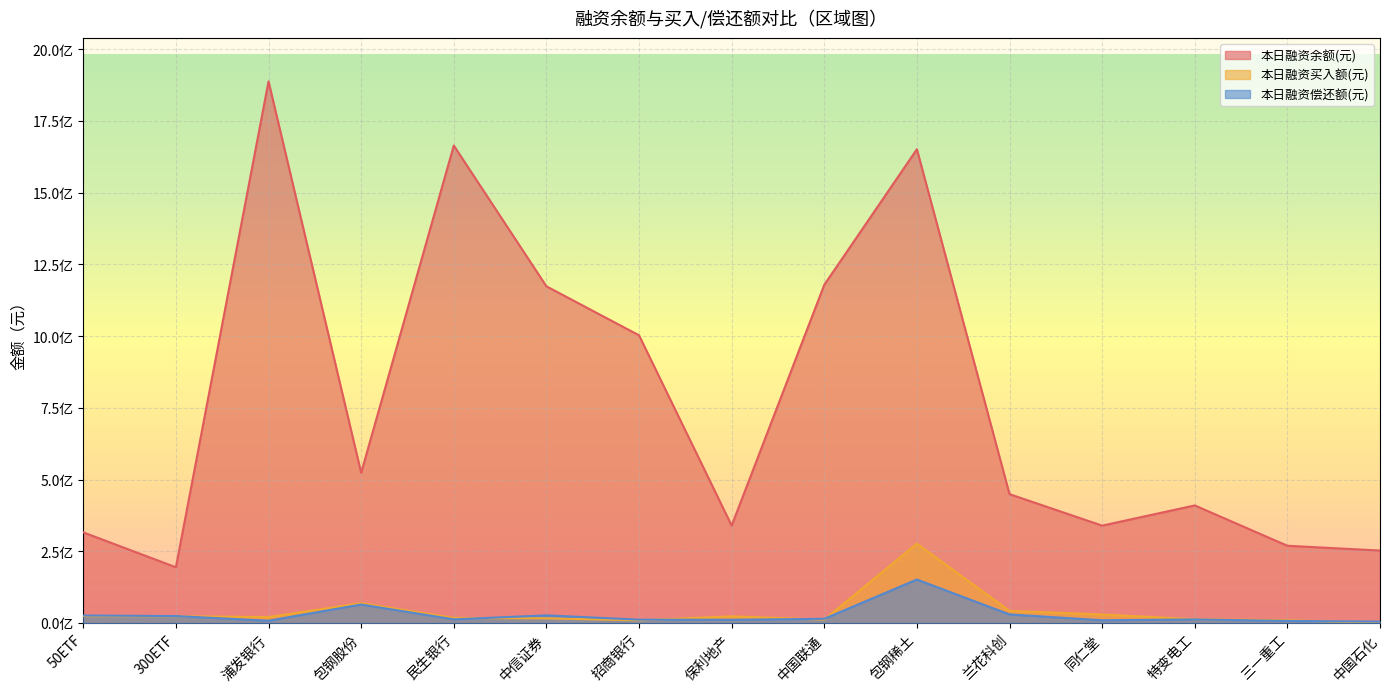

Reading left to right, what are all the values shown in this chart?

本日融资余额(元): 50ETF=316295756	300ETF=194682580	浦发银行=1888096224	包钢股份=523810823	民生银行=1664476866	中信证券=1173885513	招商银行=1003142963	保利地产=339997436	中国联通=1179126784	包钢稀土=1651559051	兰花科创=449553032	同仁堂=339841539	特变电工=410240765	三一重工=269706261	中国石化=252991473
本日融资买入额(元): 50ETF=24414288	300ETF=24050776	浦发银行=21023680	包钢股份=69429777	民生银行=18007719	中信证券=16754891	招商银行=9786594	保利地产=23624891	中国联通=12322741	包钢稀土=277057798	兰花科创=42706527	同仁堂=30035943	特变电工=13550892	三一重工=10092348	中国石化=762154
本日融资偿还额(元): 50ETF=26562558	300ETF=24659836	浦发银行=8381543	包钢股份=64926823	民生银行=13209982	中信证券=27030863	招商银行=12151057	保利地产=11609065	中国联通=15090792	包钢稀土=151957585	兰花科创=30372368	同仁堂=9963575	特变电工=12877061	三一重工=7655499	中国石化=5313061